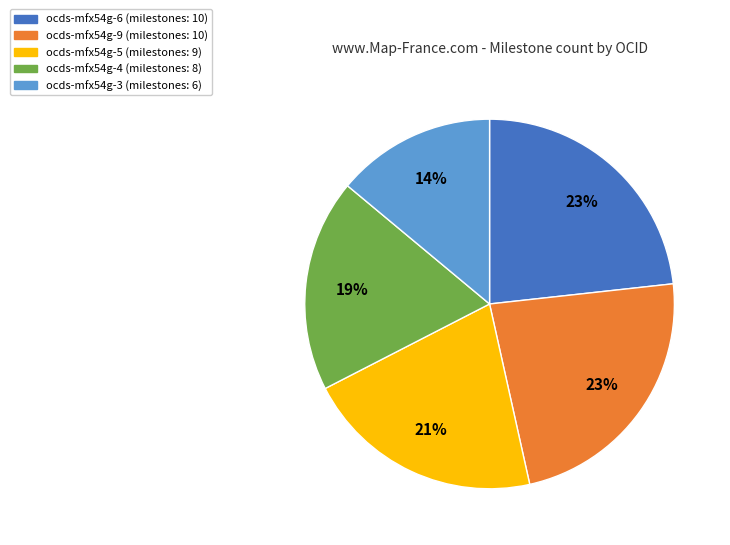

What is the smallest slice in the pie chart?

ocds-mfx54g-3